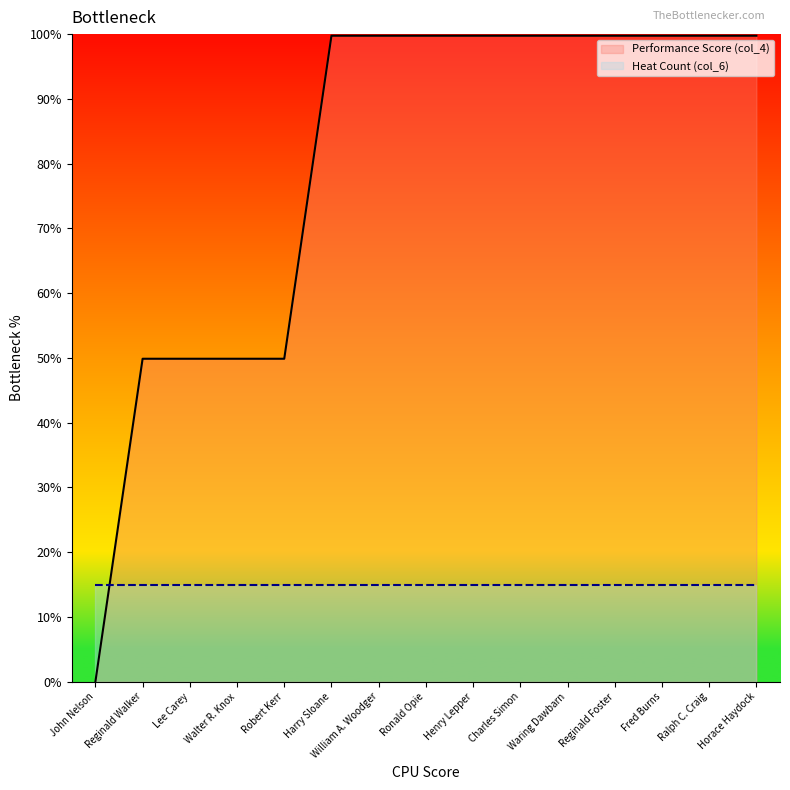

Does the chart have visible grid lines?

No